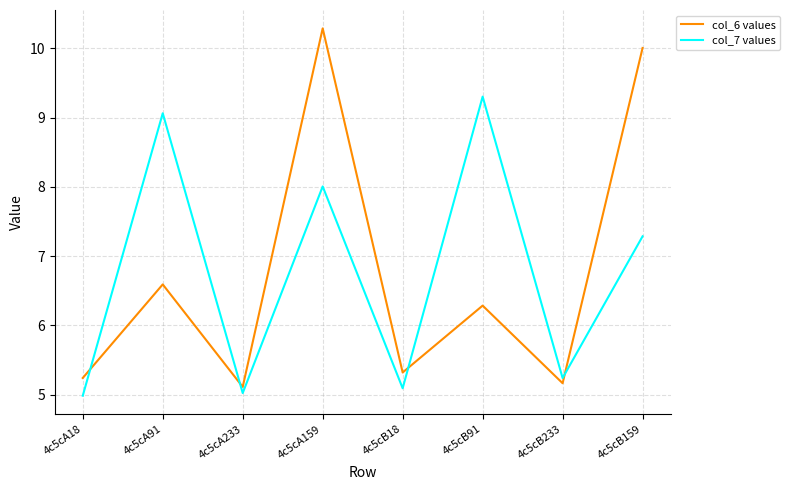

Reading left to right, extract all data points from this chart.

col_6 values: 5.2	6.6	5.1	10.3	5.3	6.3	5.2	10.0
col_7 values: 5.0	9.1	5.0	8.0	5.1	9.3	5.2	7.3